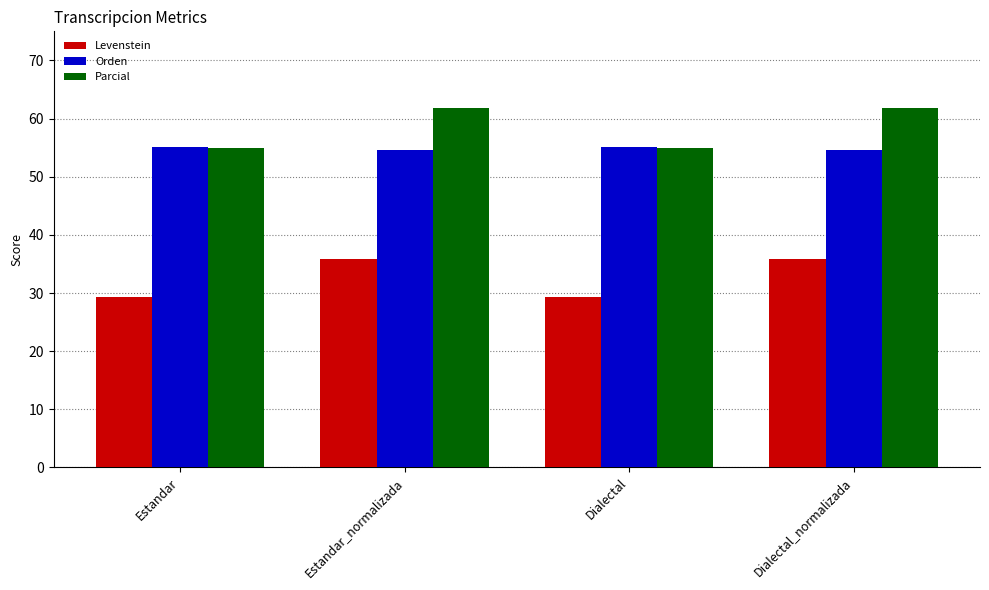

What is the label of the 1st bar from the right?

Dialectal_normalizada